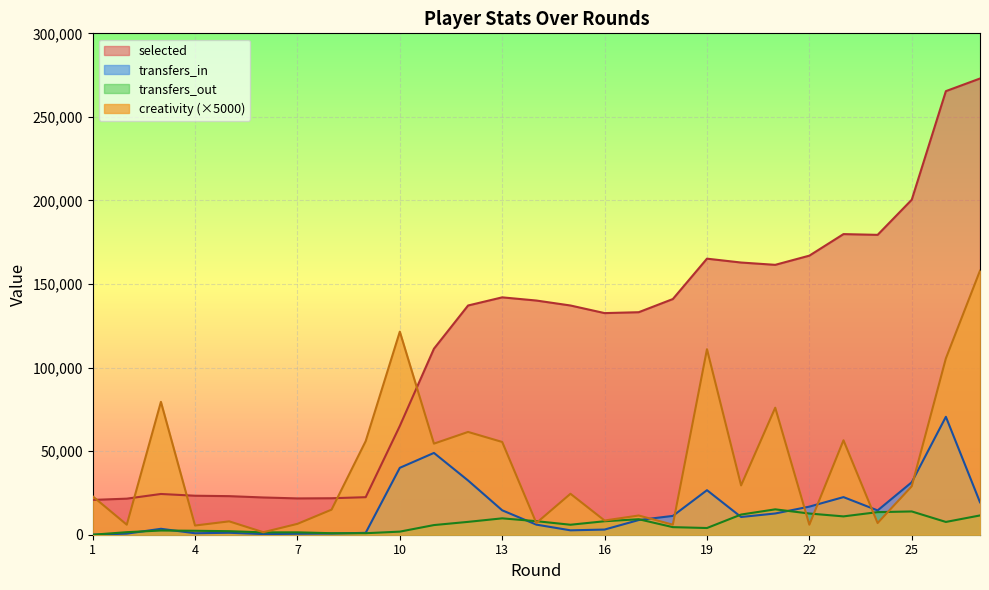

Does the chart display data point markers on the line(s)?

No